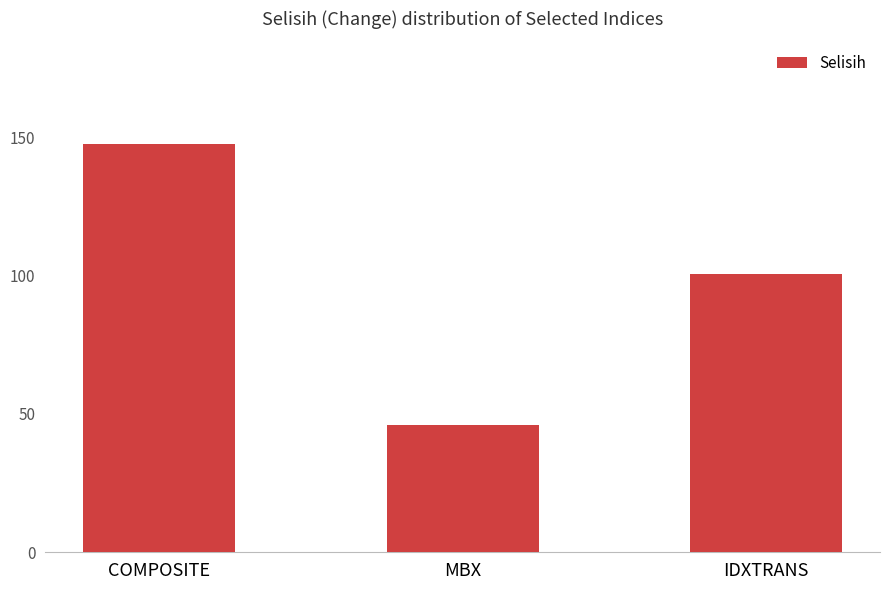

List the labels in order of value, largest first.

COMPOSITE, IDXTRANS, MBX